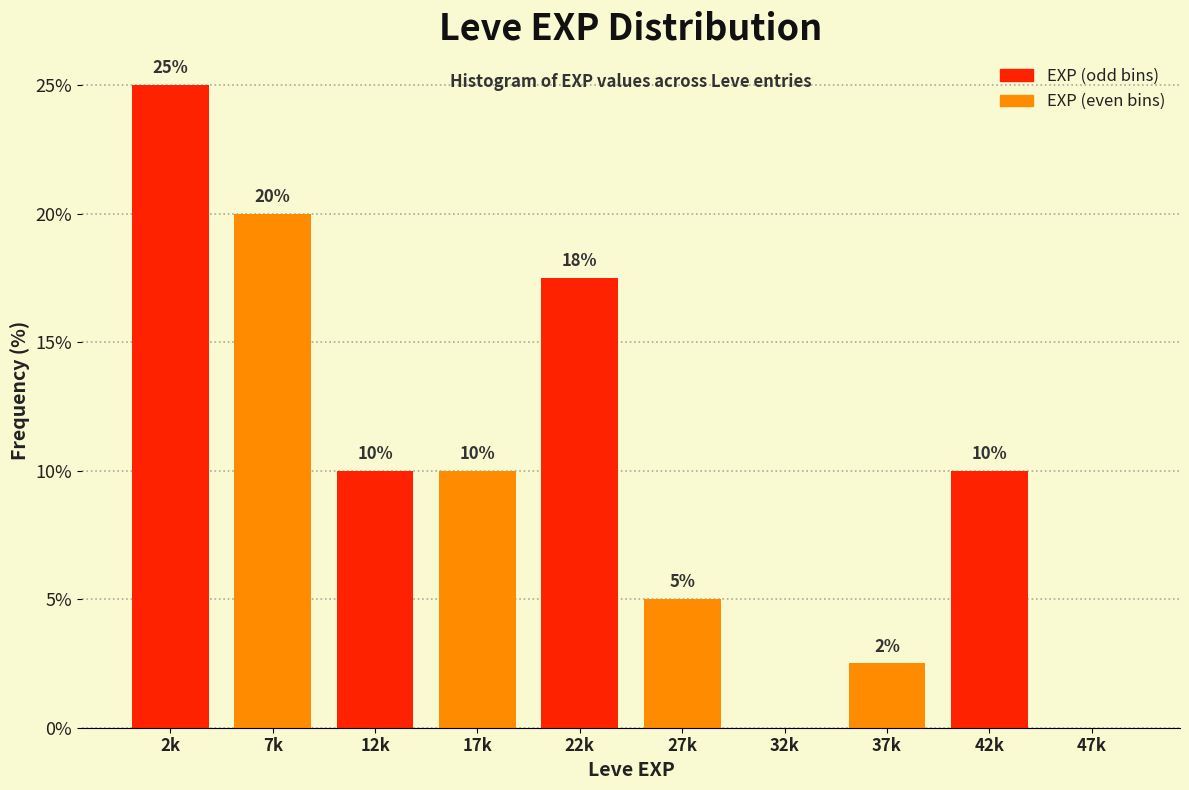

True or false: the data shows 7.0 at 27k.

False